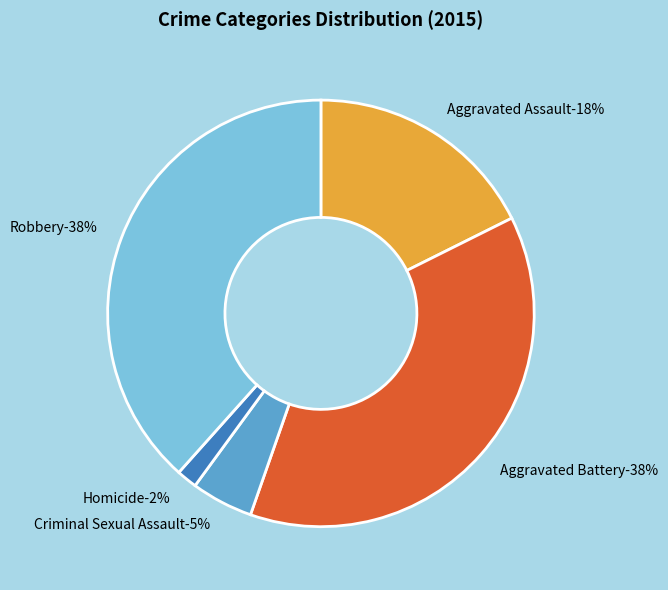

True or false: Robbery accounts for 50% of the total.

False